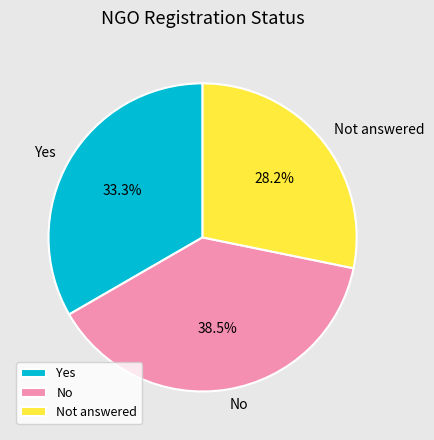

Which has a higher value, Yes or Not answered?

Yes